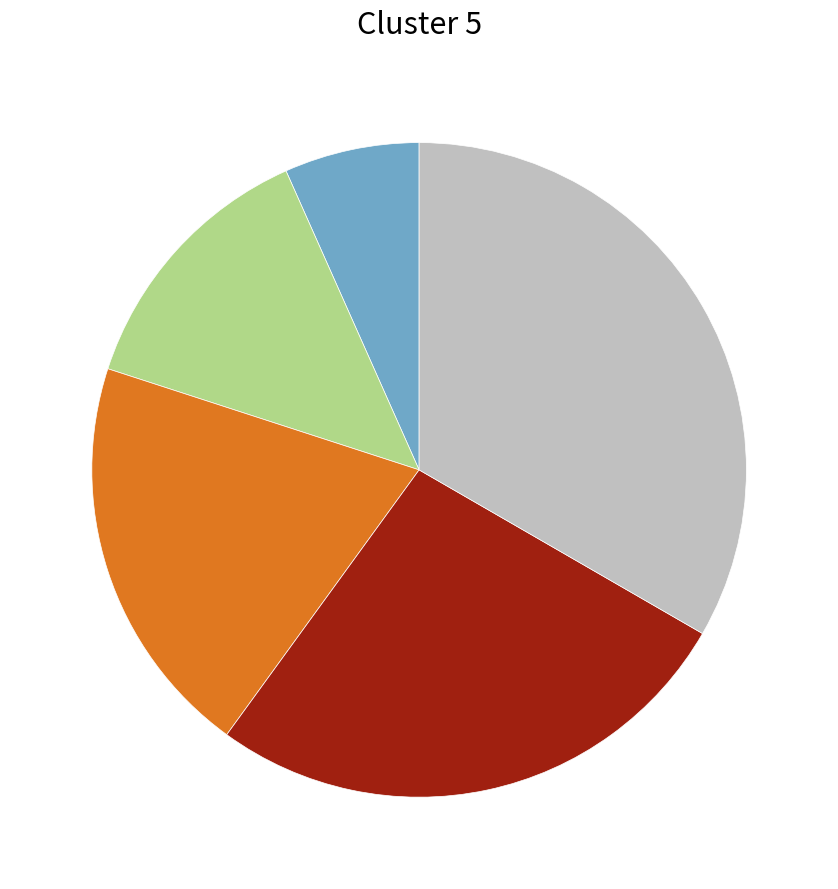

Count the number of slices in the pie.

5